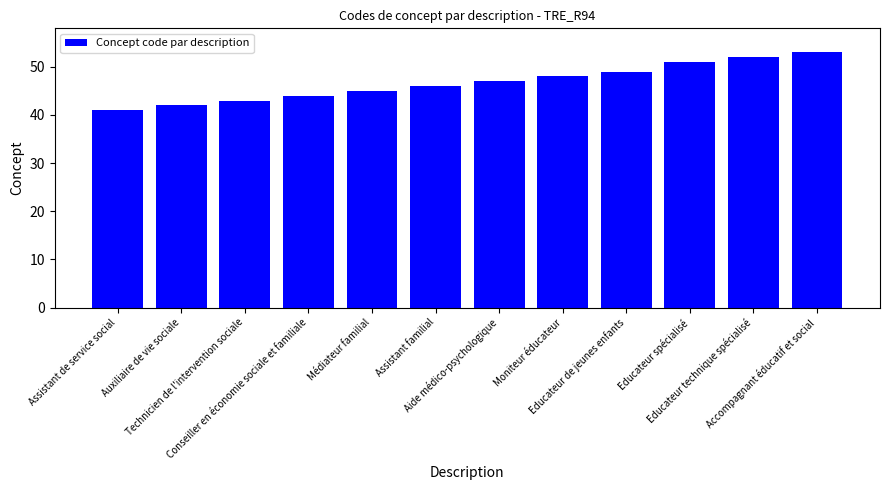

How many bars are there in total?

12